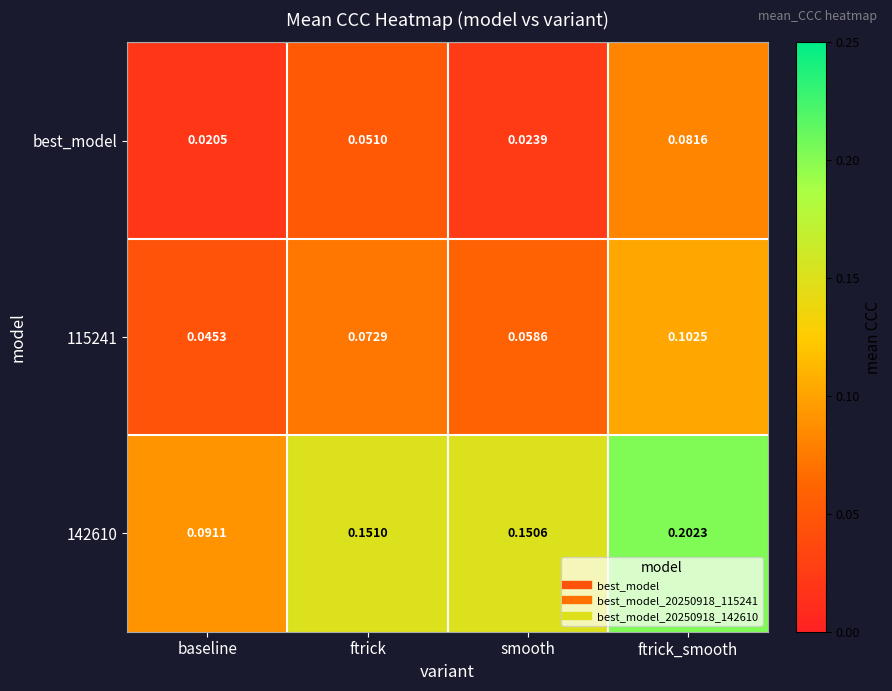

Which series changed the most between ftrick and smooth?

best_model